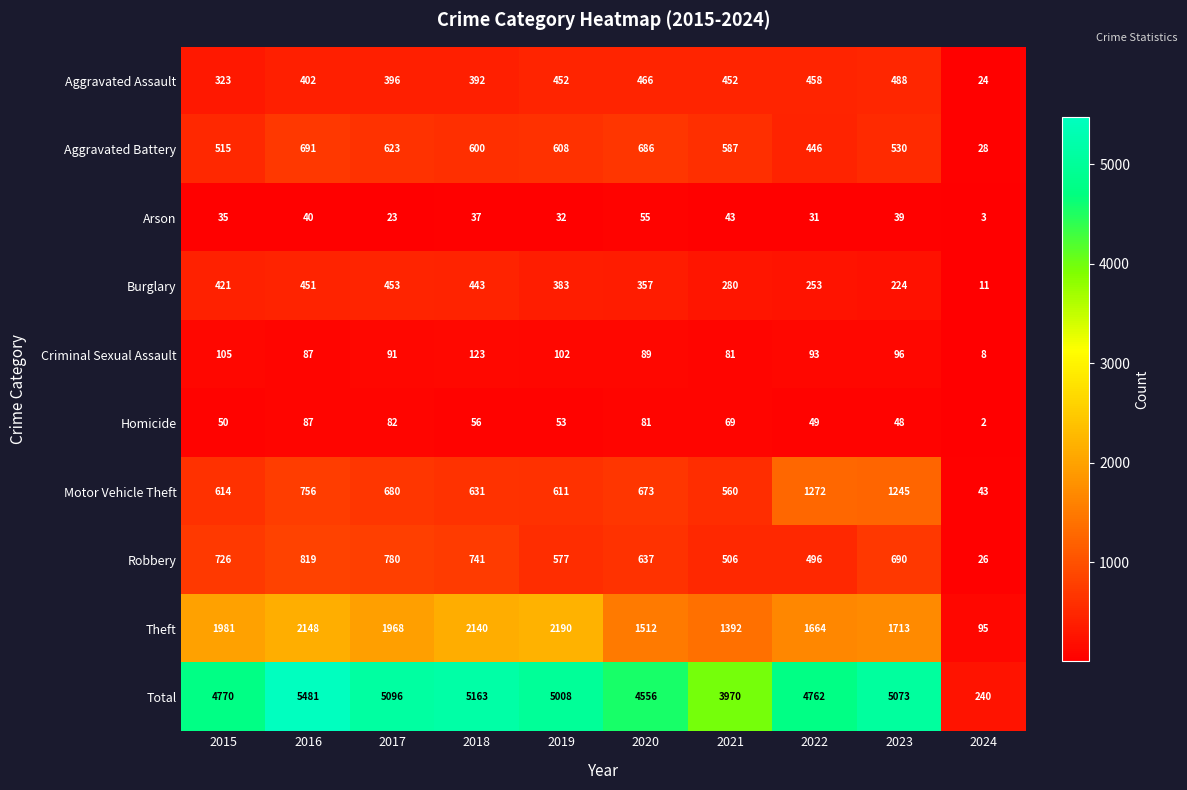

At which label does Burglary first exceed 383?

2015